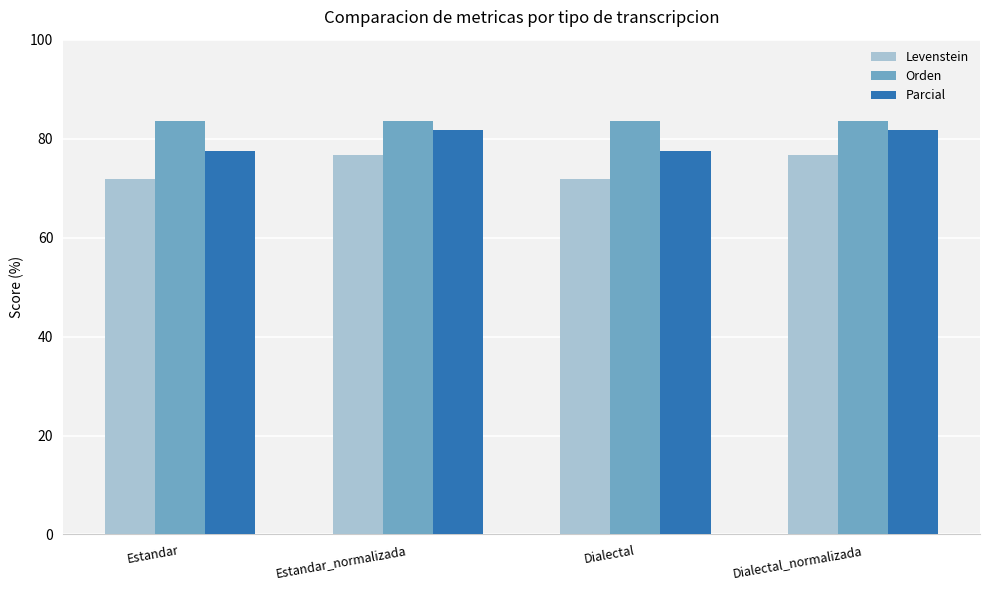

How many data points in Levenstein are above 76?

2